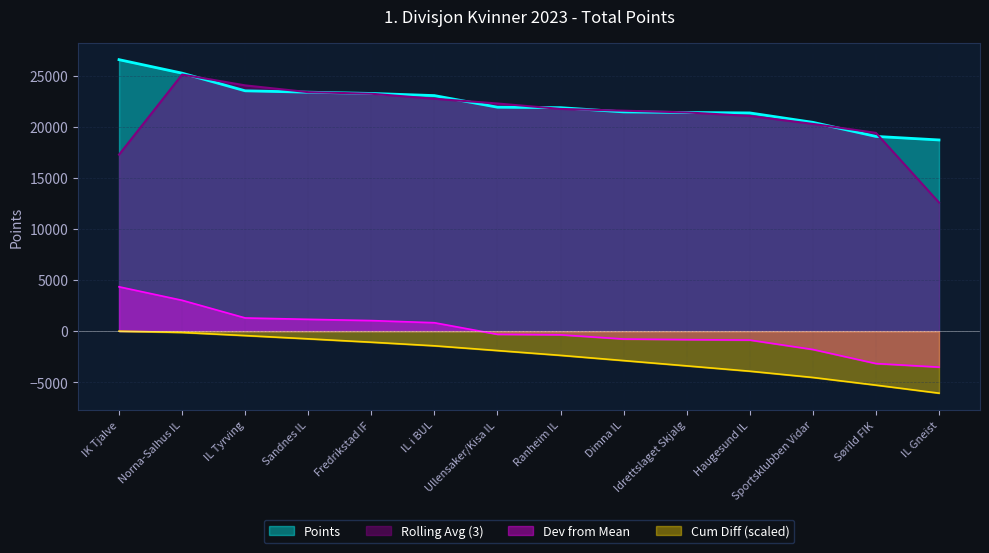

Is it true that the value at Dimna IL is 21457?

True